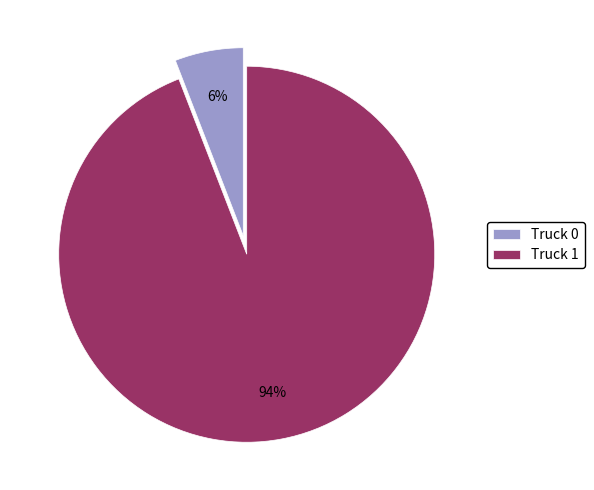

To the nearest percent, what portion does Truck 0 represent?

6%